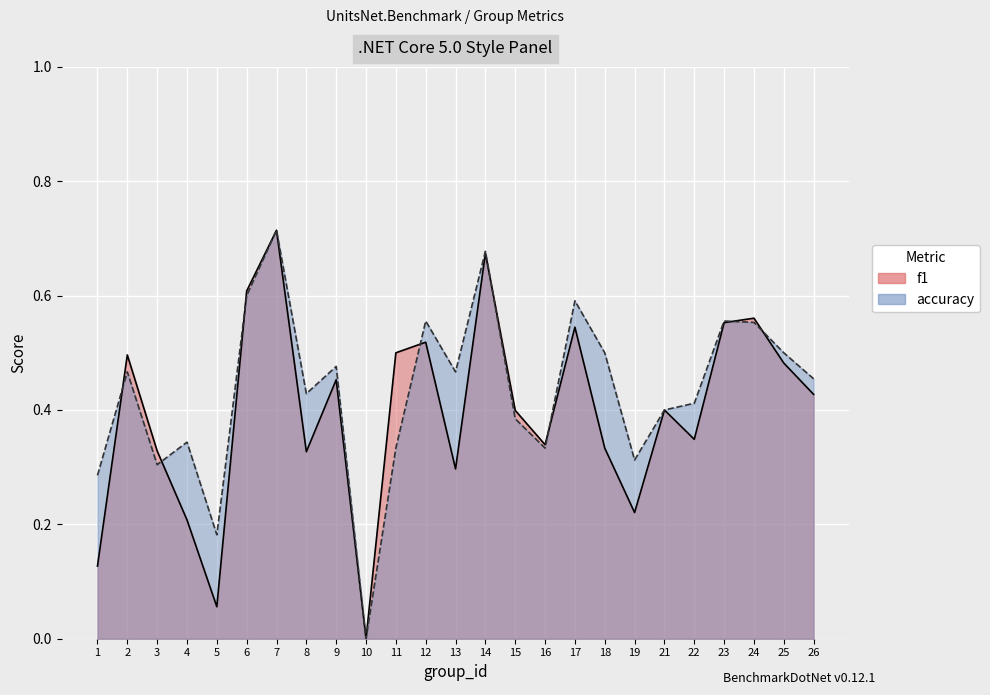

True or false: accuracy has more than 1 points higher than both neighbors.

True